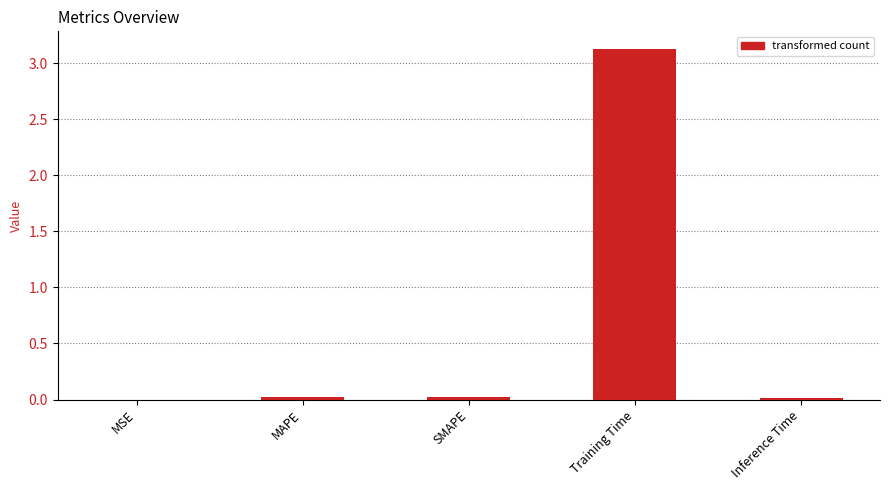

Which label corresponds to the largest value in the chart?

Training Time